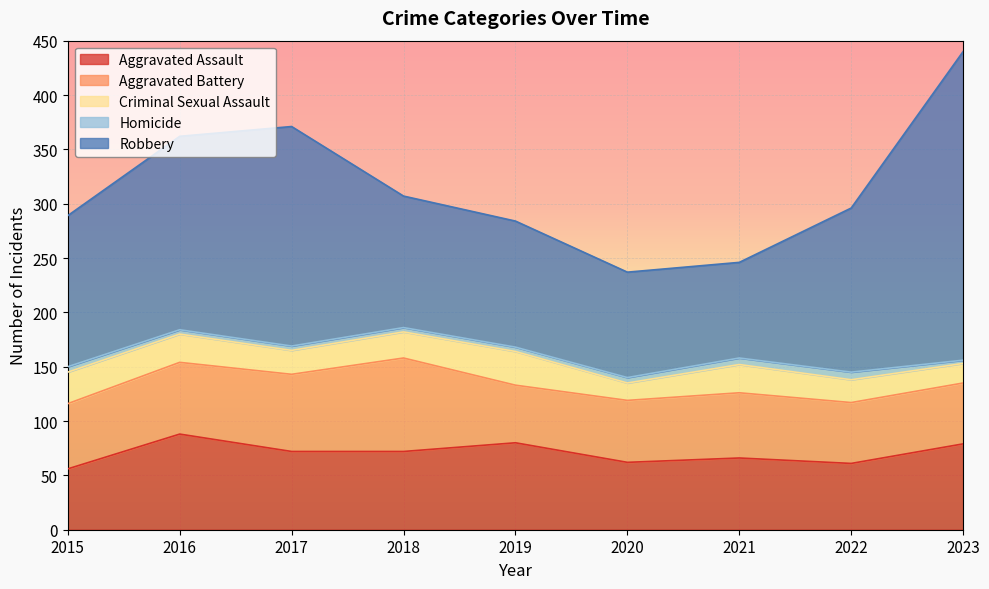

True or false: Aggravated Battery and Robbery cross at least once.

False